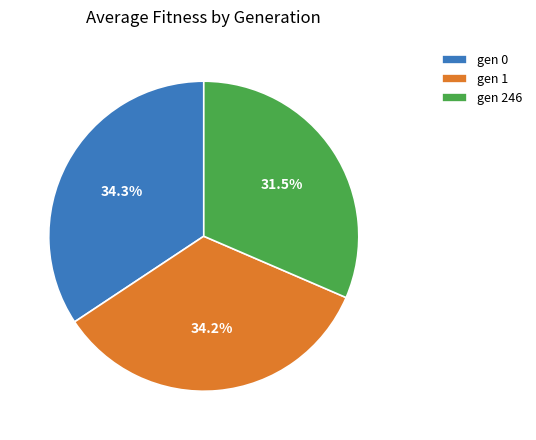

Does any single category account for the majority?

No